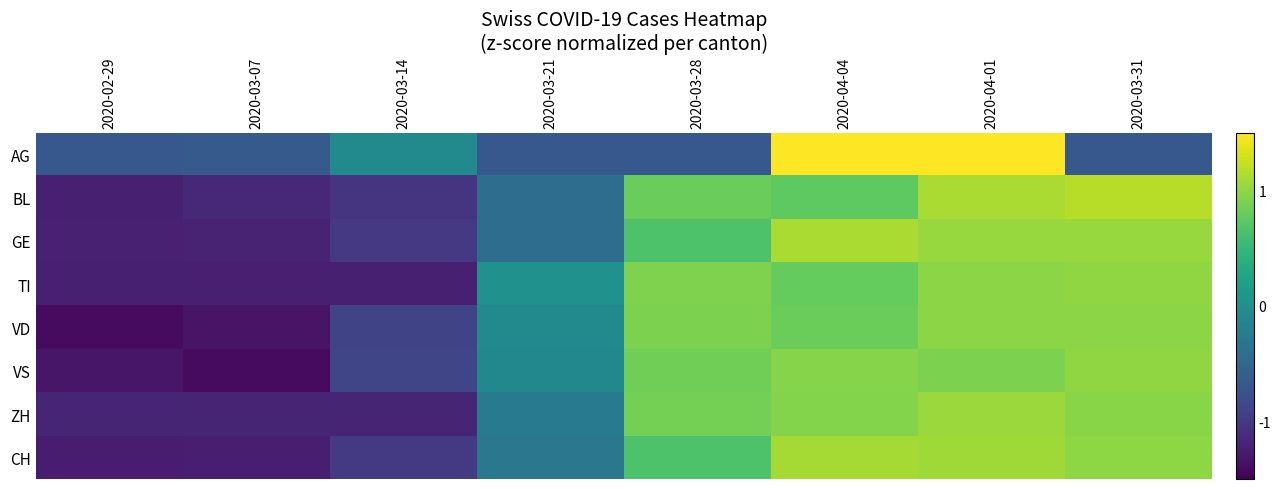

Reading right to left, list all the values displayed in this chart.

AG: 2020-03-31=-0.7	2020-04-01=1.8	2020-04-04=1.6	2020-03-28=-0.7	2020-03-21=-0.7	2020-03-14=-0.1	2020-03-07=-0.6	2020-02-29=-0.7
BL: 2020-03-31=1.2	2020-04-01=1.1	2020-04-04=0.8	2020-03-28=0.8	2020-03-21=-0.4	2020-03-14=-1.0	2020-03-07=-1.2	2020-02-29=-1.2
GE: 2020-03-31=1.0	2020-04-01=1.0	2020-04-04=1.1	2020-03-28=0.7	2020-03-21=-0.4	2020-03-14=-1.0	2020-03-07=-1.2	2020-02-29=-1.2
TI: 2020-03-31=1.0	2020-04-01=1.0	2020-04-04=0.8	2020-03-28=0.9	2020-03-21=0.0	2020-03-14=-1.2	2020-03-07=-1.2	2020-02-29=-1.2
VD: 2020-03-31=1.0	2020-04-01=1.0	2020-04-04=0.8	2020-03-28=0.9	2020-03-21=-0.1	2020-03-14=-0.9	2020-03-07=-1.3	2020-02-29=-1.4
VS: 2020-03-31=1.0	2020-04-01=0.9	2020-04-04=1.0	2020-03-28=0.8	2020-03-21=-0.1	2020-03-14=-0.9	2020-03-07=-1.4	2020-02-29=-1.3
ZH: 2020-03-31=1.0	2020-04-01=1.0	2020-04-04=0.9	2020-03-28=0.9	2020-03-21=-0.3	2020-03-14=-1.2	2020-03-07=-1.2	2020-02-29=-1.2
CH: 2020-03-31=1.0	2020-04-01=1.1	2020-04-04=1.1	2020-03-28=0.7	2020-03-21=-0.3	2020-03-14=-1.0	2020-03-07=-1.2	2020-02-29=-1.3